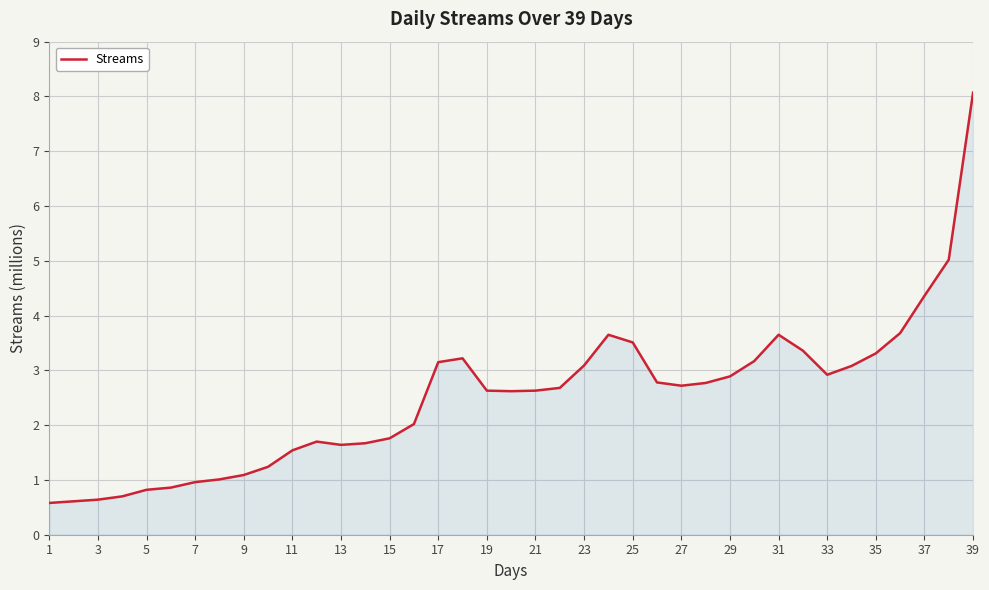

True or false: there are more than 2 points higher than both neighbors.

True